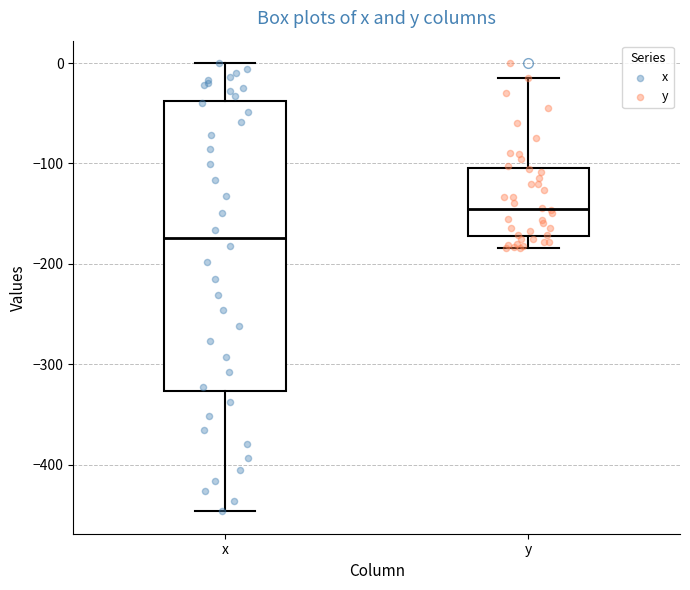

Where does the lower whisker of the box for y end on the y-axis? The values are not printed on the chart, so give them approximately, as read against the axis.

-180